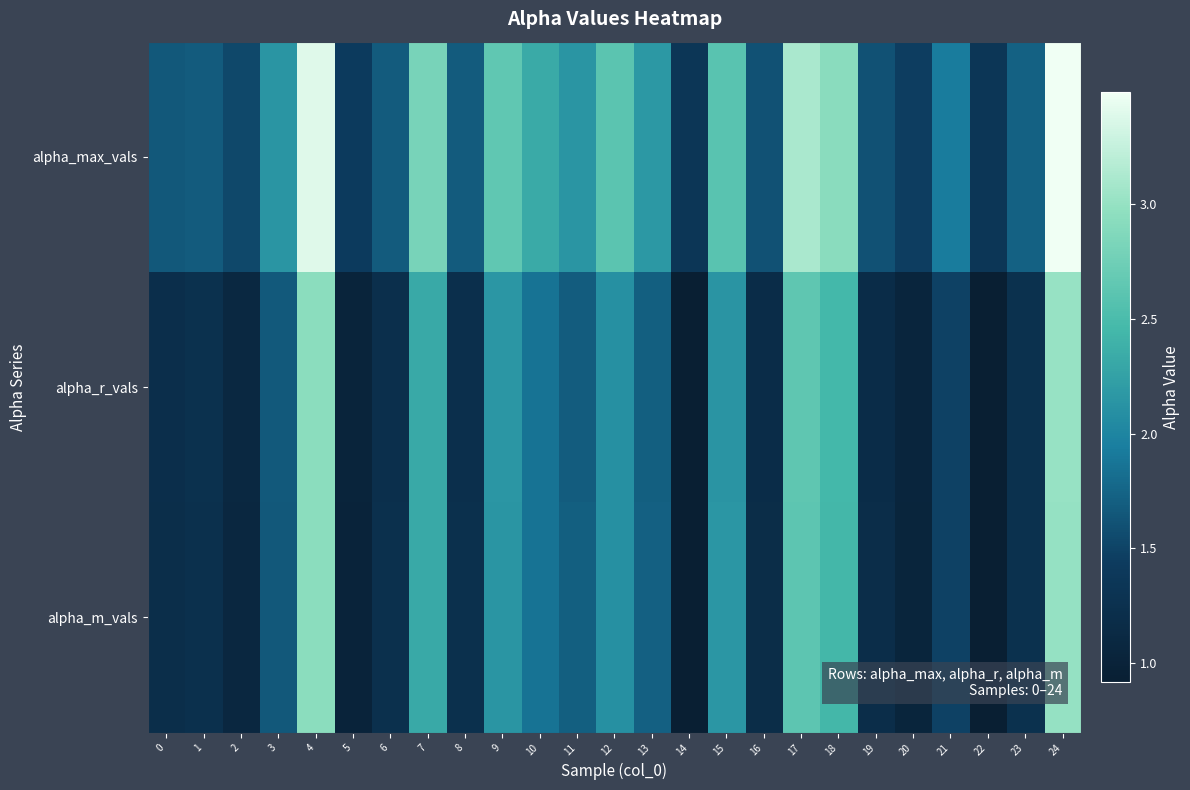

List the series in order of their peak value, highest first.

alpha_max_vals, alpha_r_vals, alpha_m_vals